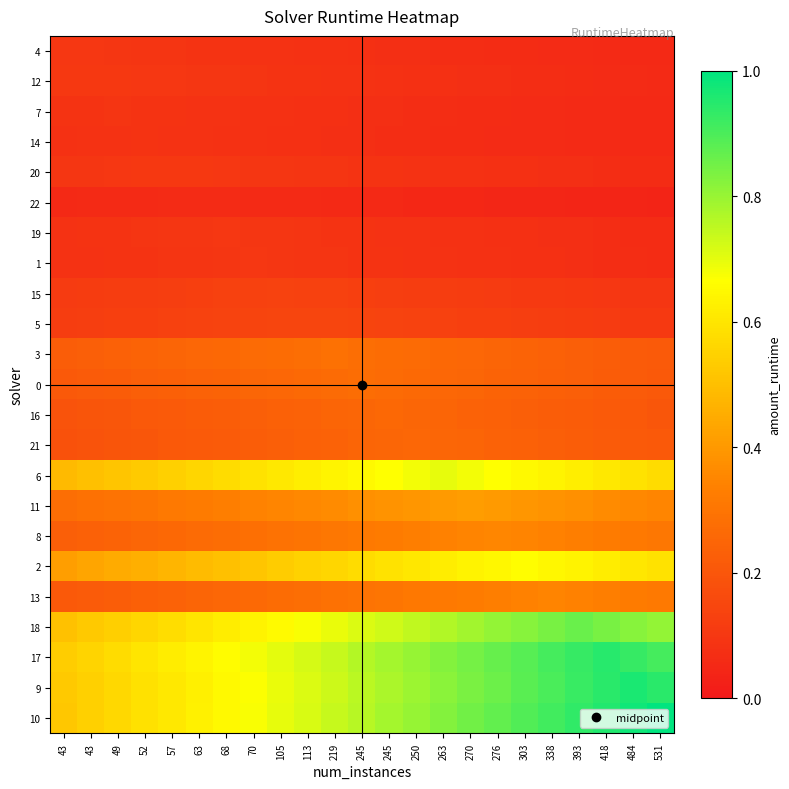

Which label corresponds to the largest value in the chart?

531